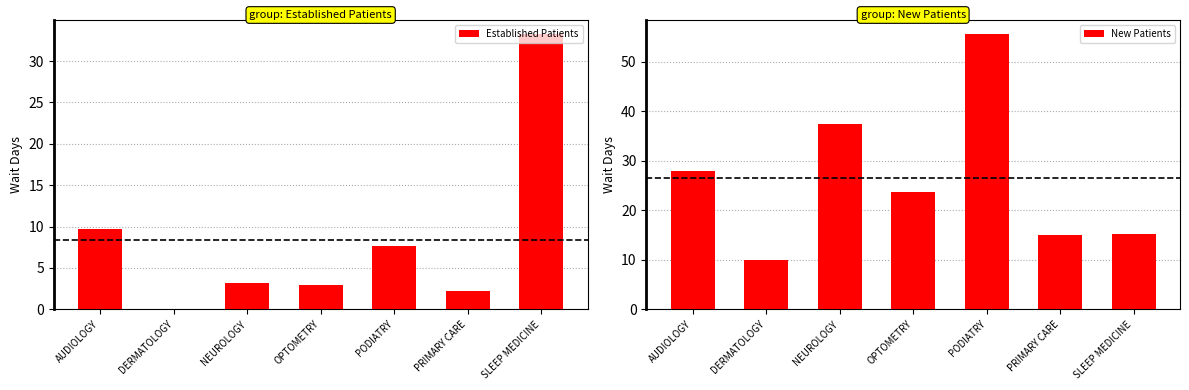

Which series changed the most between OPTOMETRY and SLEEP MEDICINE?

Established Patients